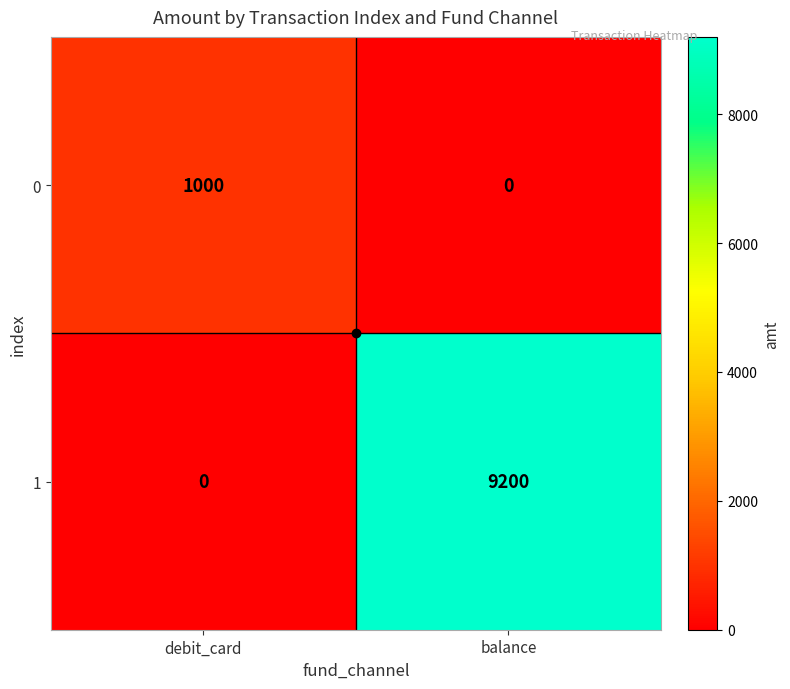

The value of 1 at balance is 12300. True or false?

False